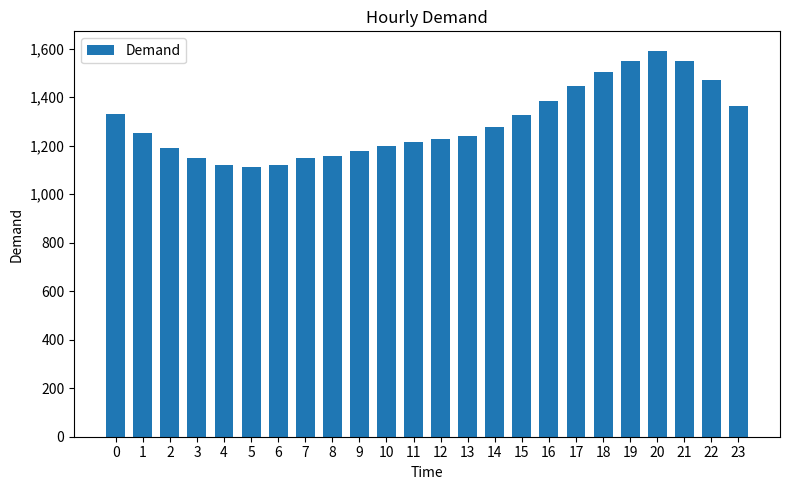

The value at 18 is 355.1. True or false?

False